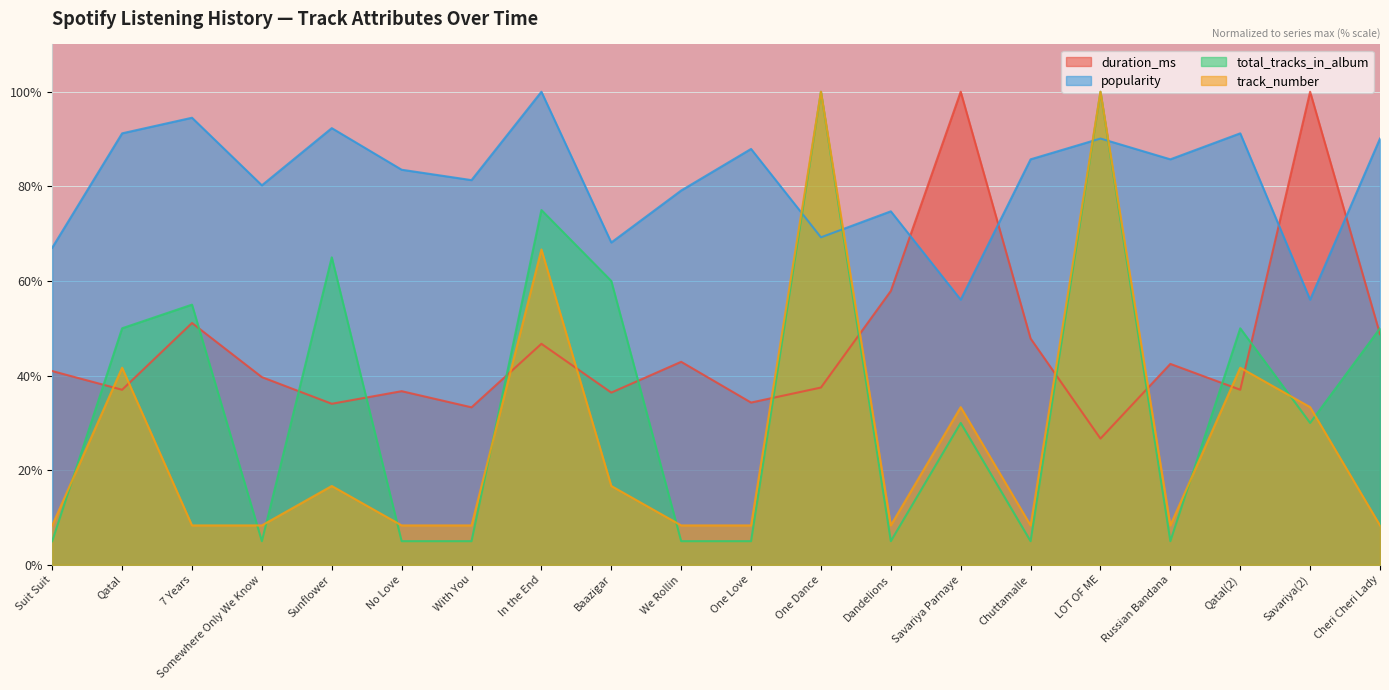

After their last crossing, which series has the higher values: duration_ms or popularity?

popularity